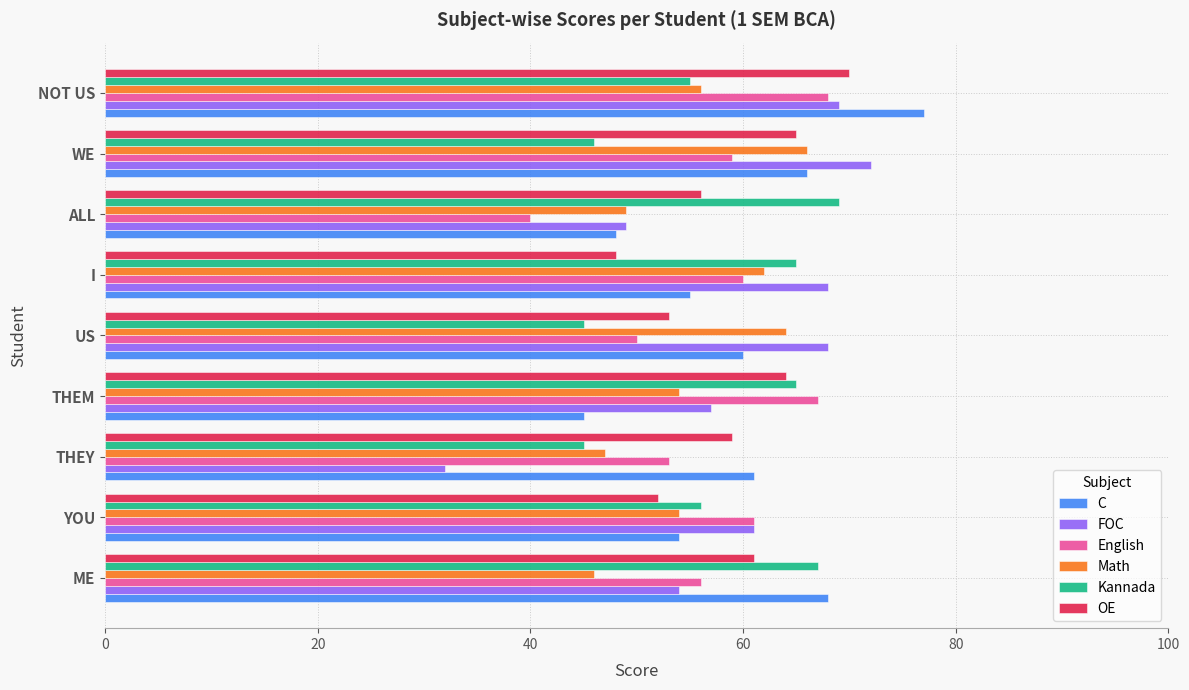

How many categories are shown in the chart?

9